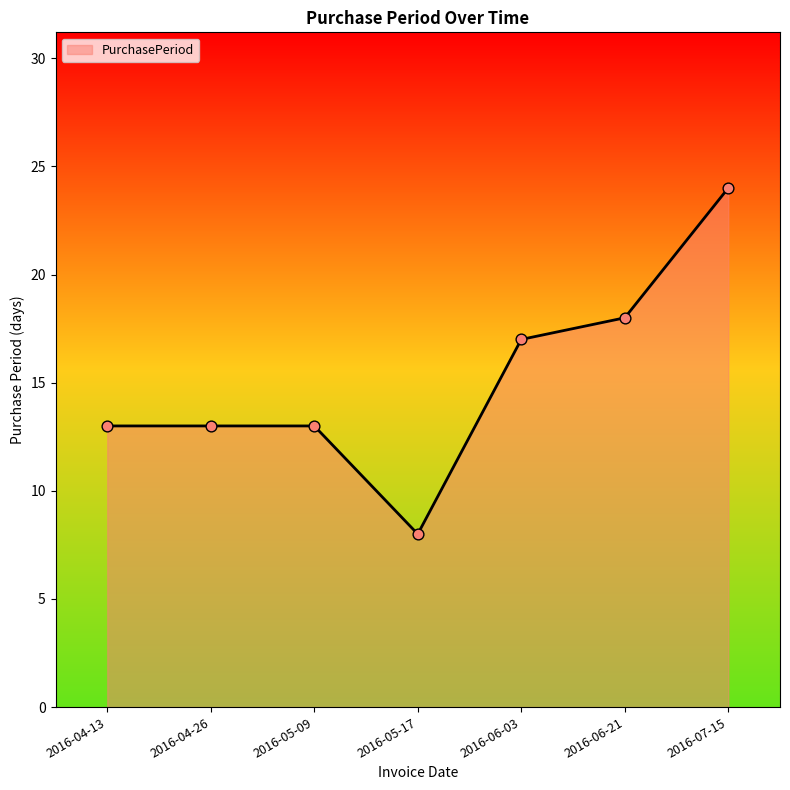

Which has a higher value, 2016-05-17 or 2016-06-03?

2016-06-03